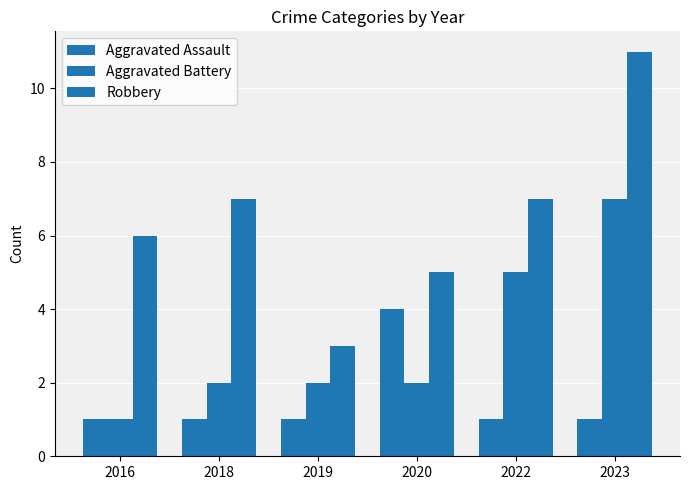

How many data points in Robbery are less than 7?

3